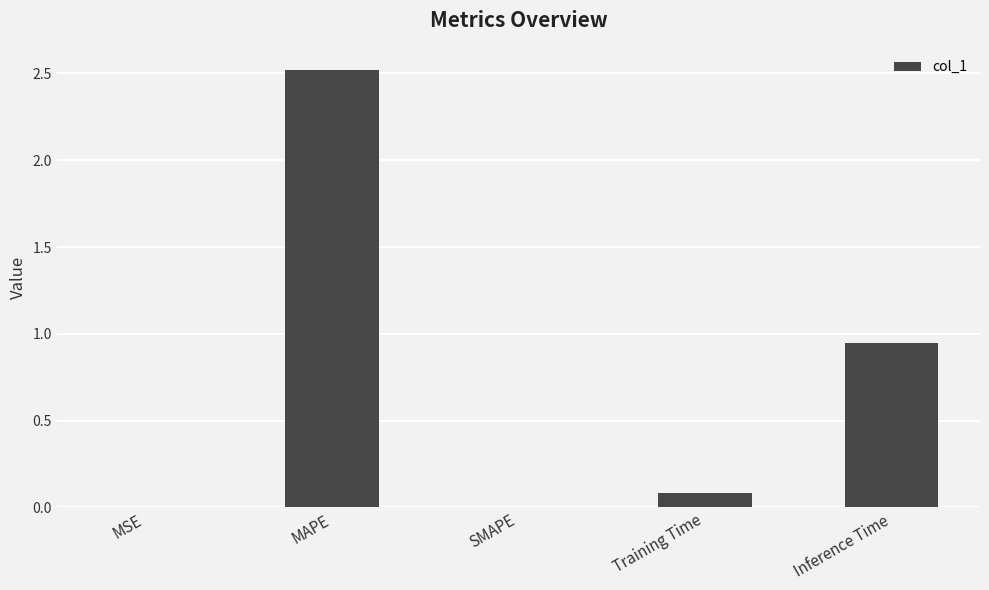

What is the maximum value shown in the chart?

2.5